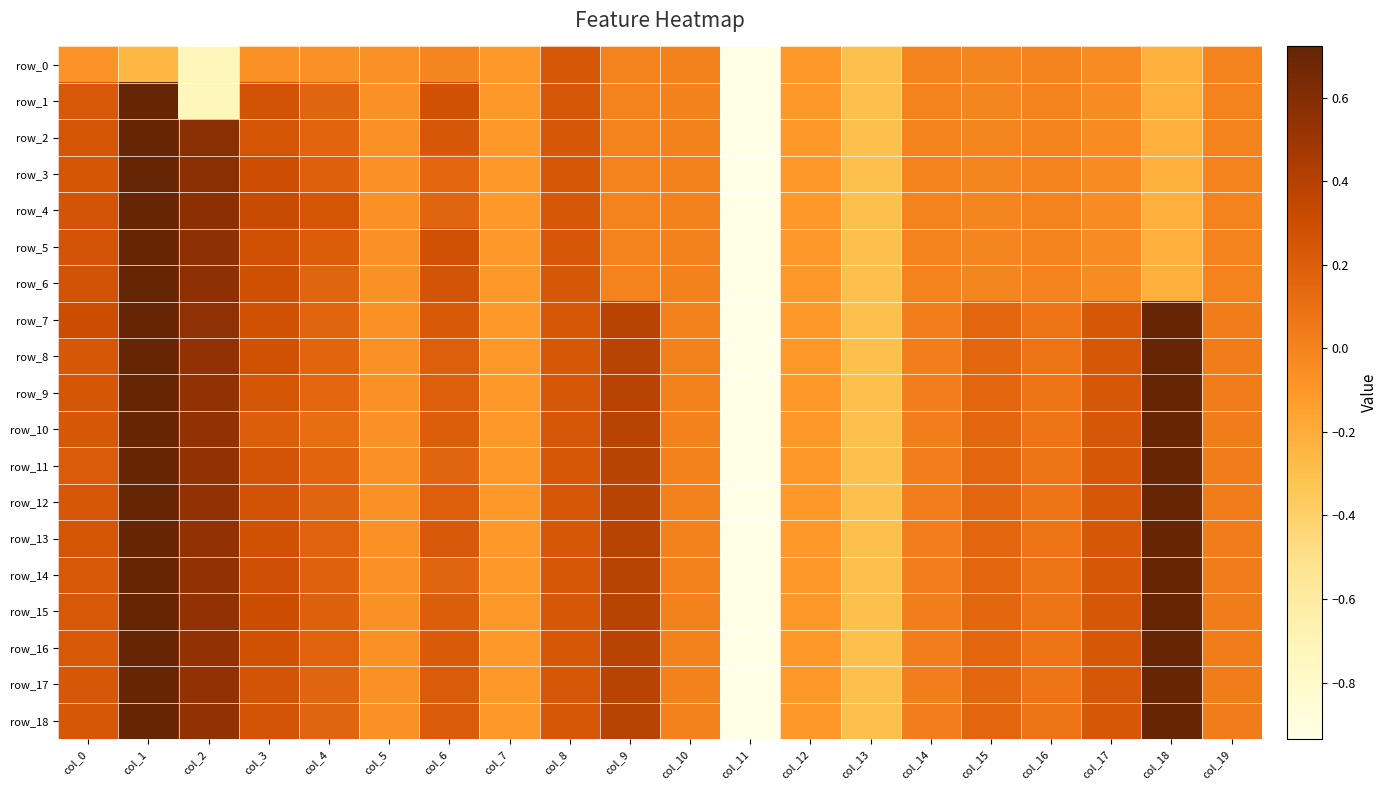

What is the highest value of the row_10 series?

1.0